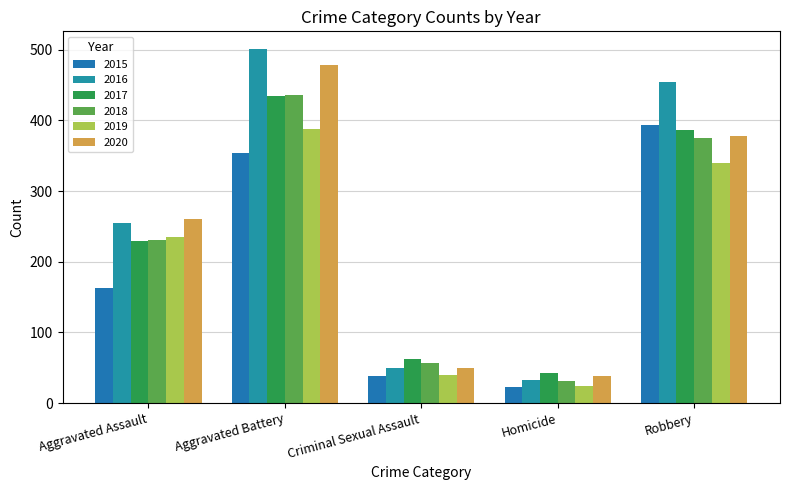

The value of 2020 at Criminal Sexual Assault is 72. True or false?

False